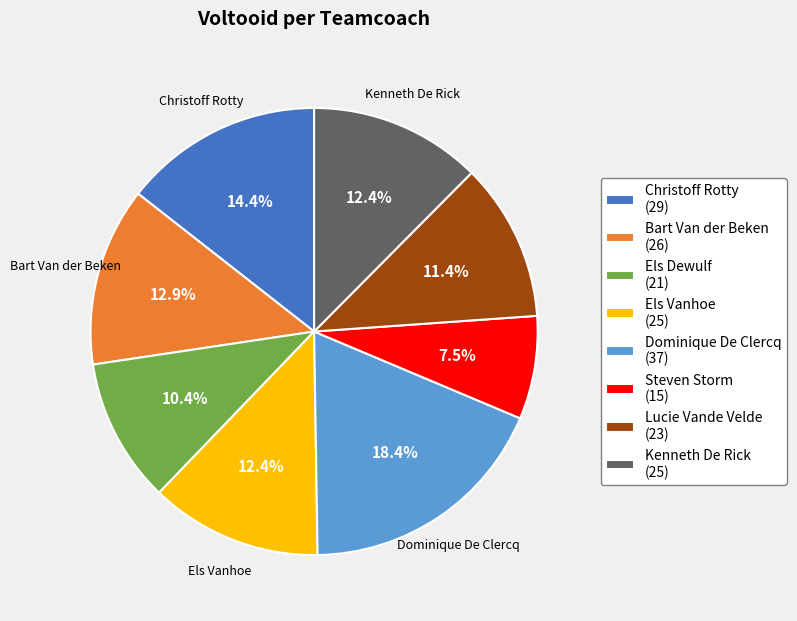

What is the ratio of the value at Bart Van der Beken (26) to the value at Steven Storm (15)?

1.7